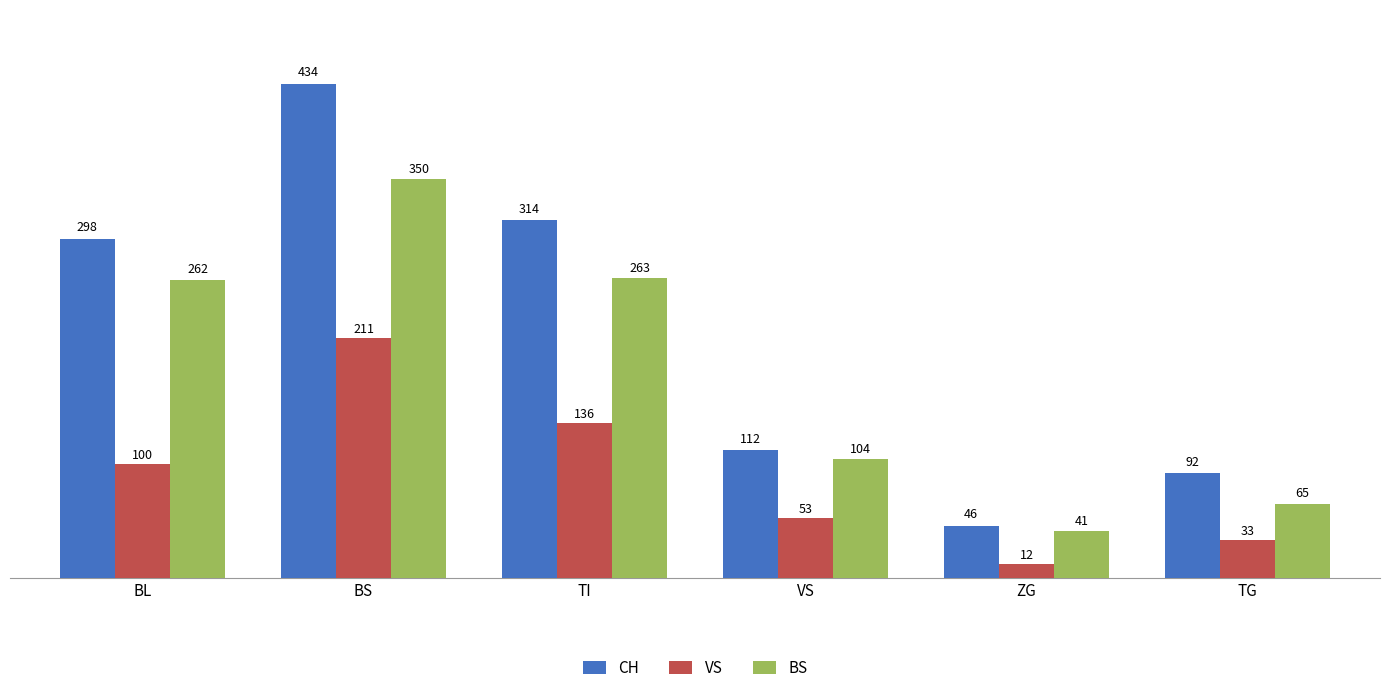

What position from the left is TG?

6